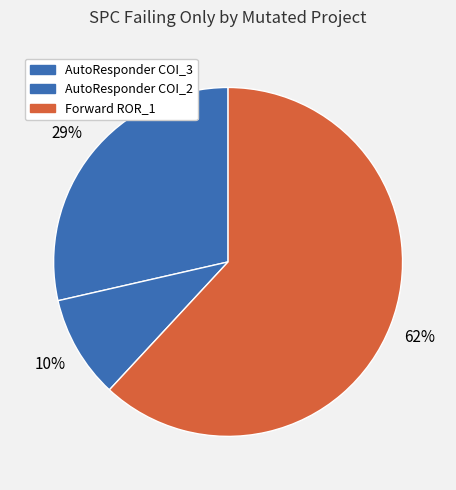

Which category has the smallest portion of the pie?

AutoResponder.EmailSystem.Client.COI_2